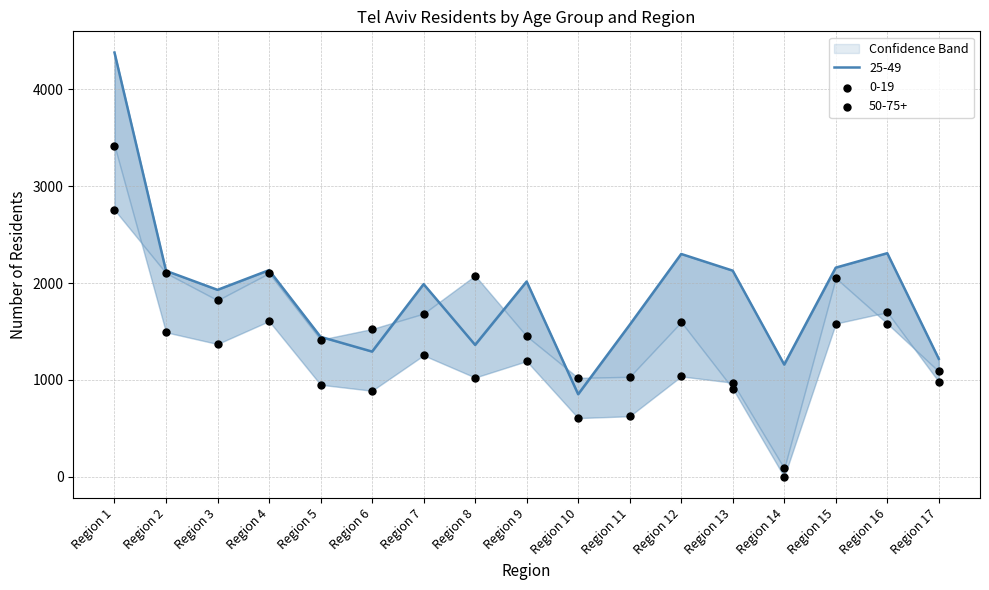

Is the value of 50-75+ at Region 1 greater than the value of 0-19 at Region 17?

Yes